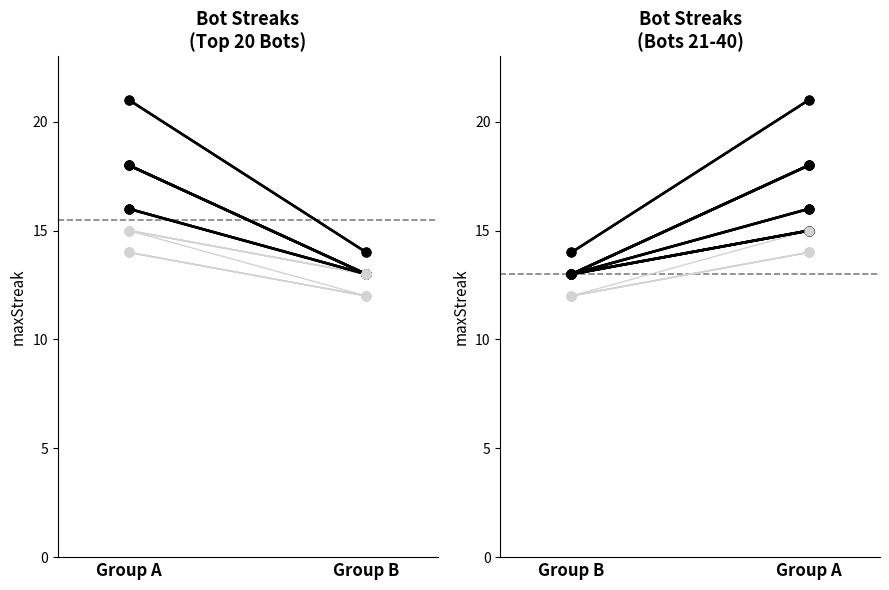

Which series has the largest total across all categories?

Bot 126